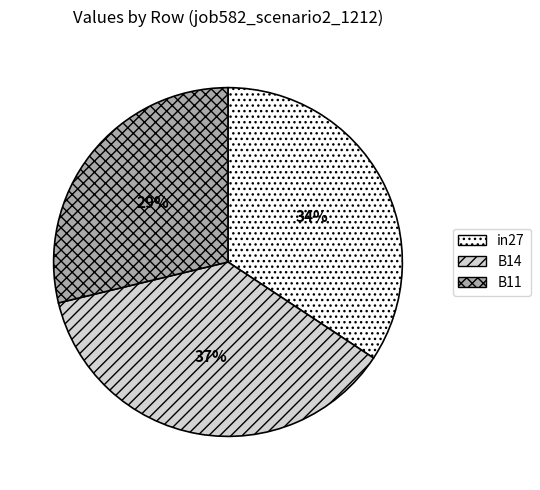

Is there a majority slice in this chart?

No